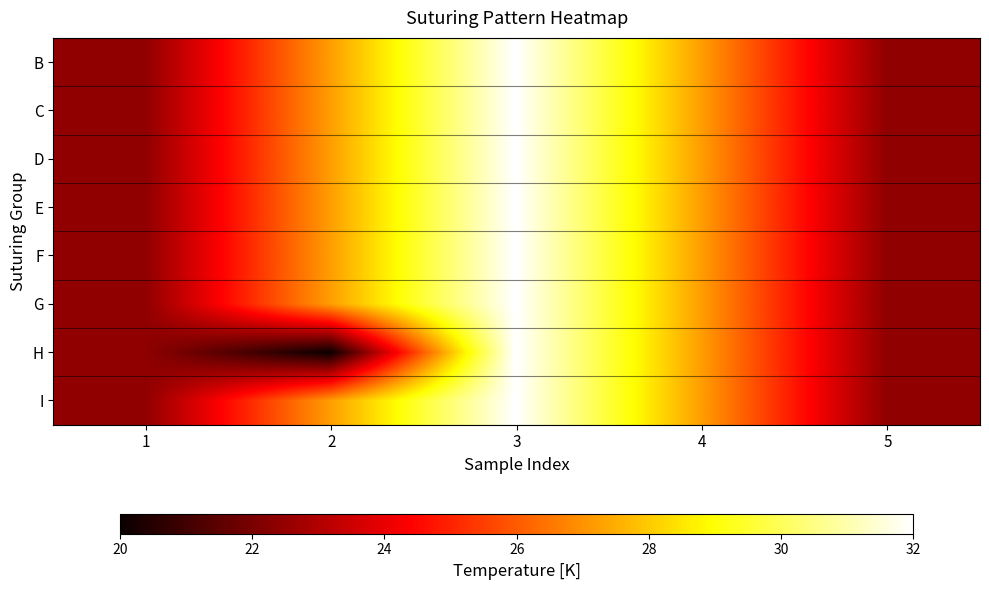

At 1, list the series in order from smallest to largest.

B, C, D, E, F, G, H, I